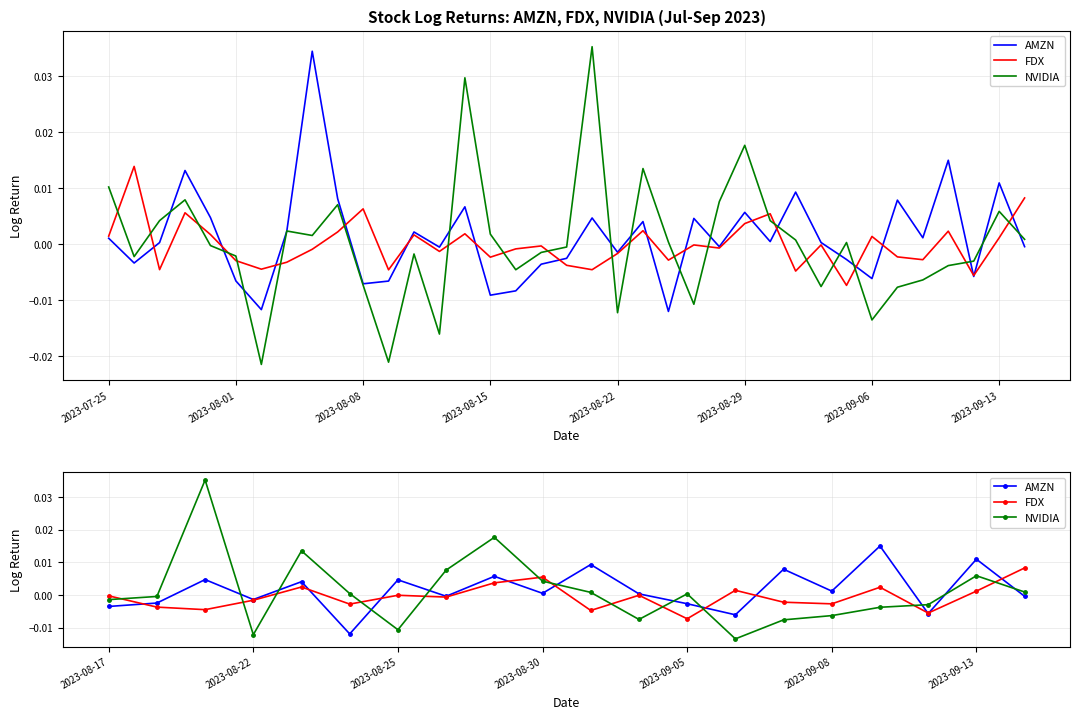

Which series changed the most between 2023-08-25 and 2023-08-30?

NVIDIA